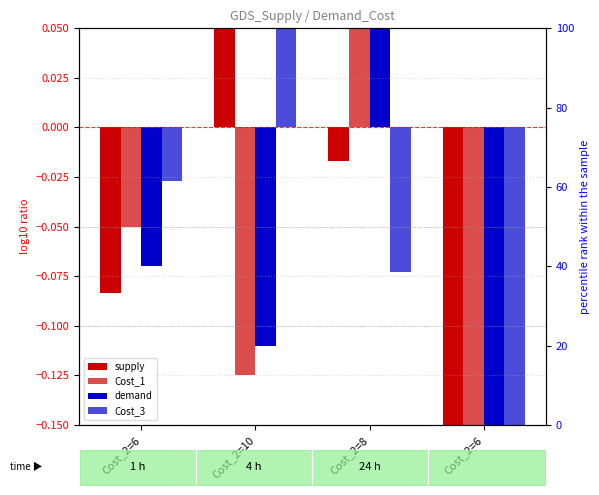

What is the spread (max minus min) of values at Cost_2=6?

0.1